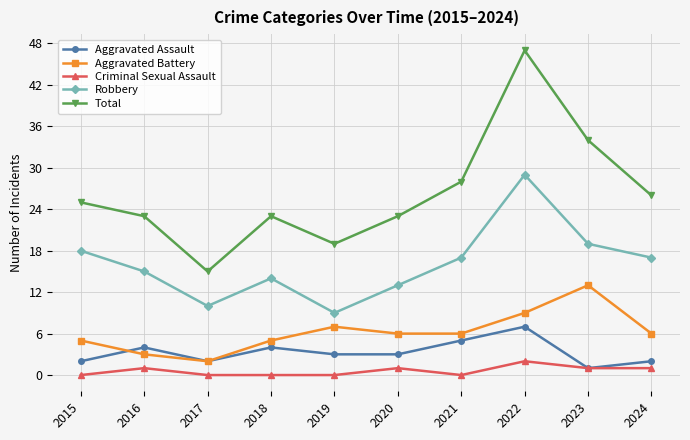

Where is the first local maximum for Aggravated Assault?

2016